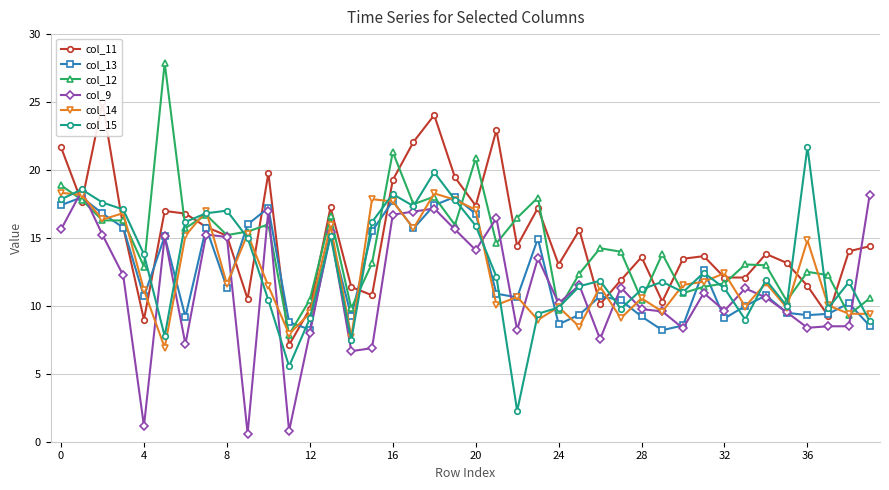

Which series has the widest spread of values?

col_12